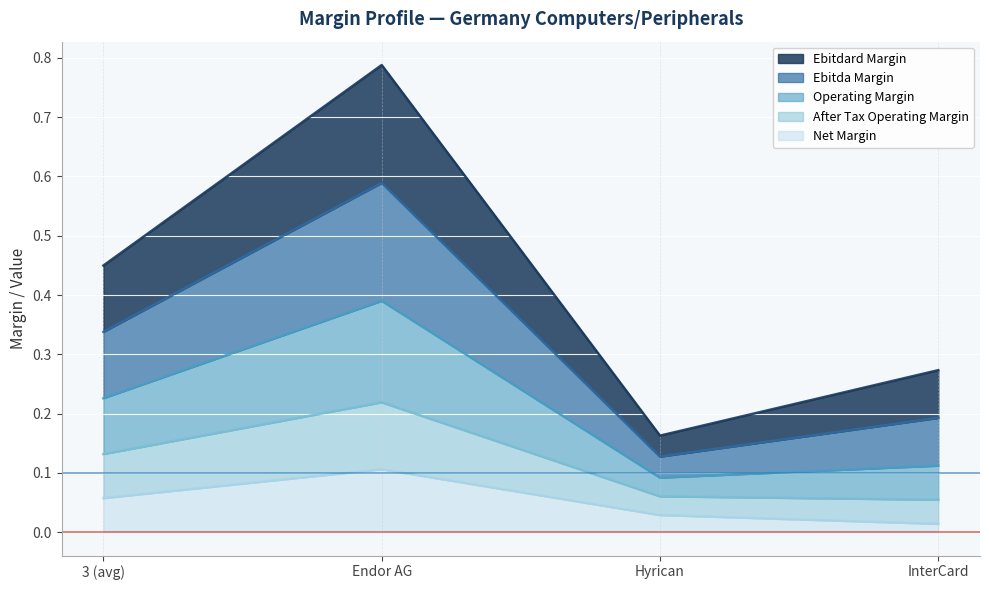

At which category is the sum across all series the highest?

Endor AG